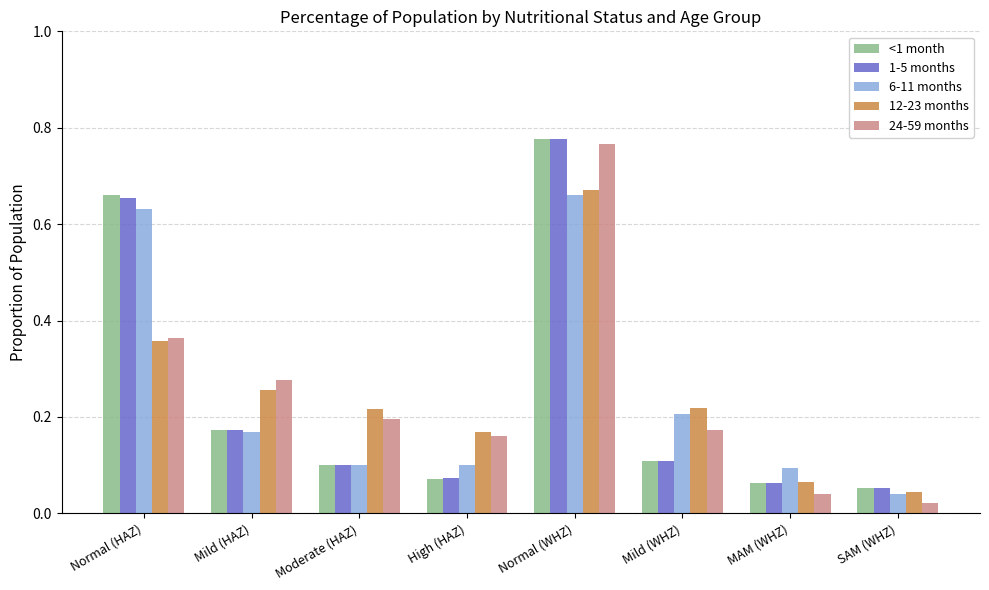

Is it true that 12-23 months equals 0.2 at Moderate (HAZ)?

True